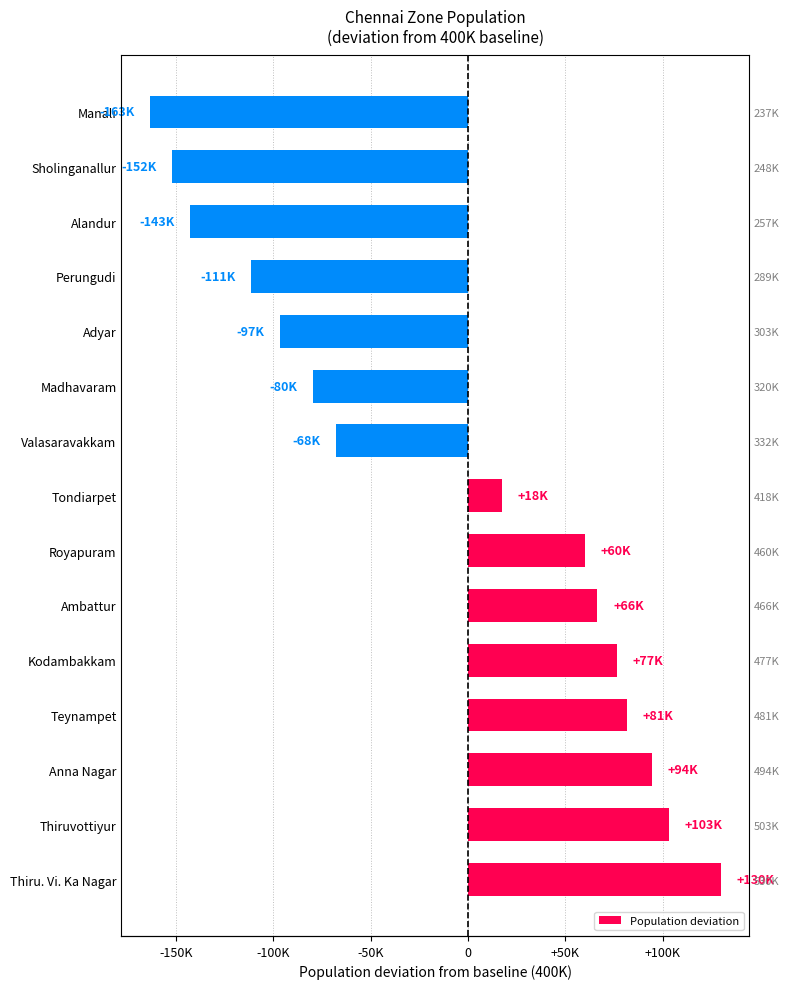

What is the difference between the maximum and minimum values?

292901